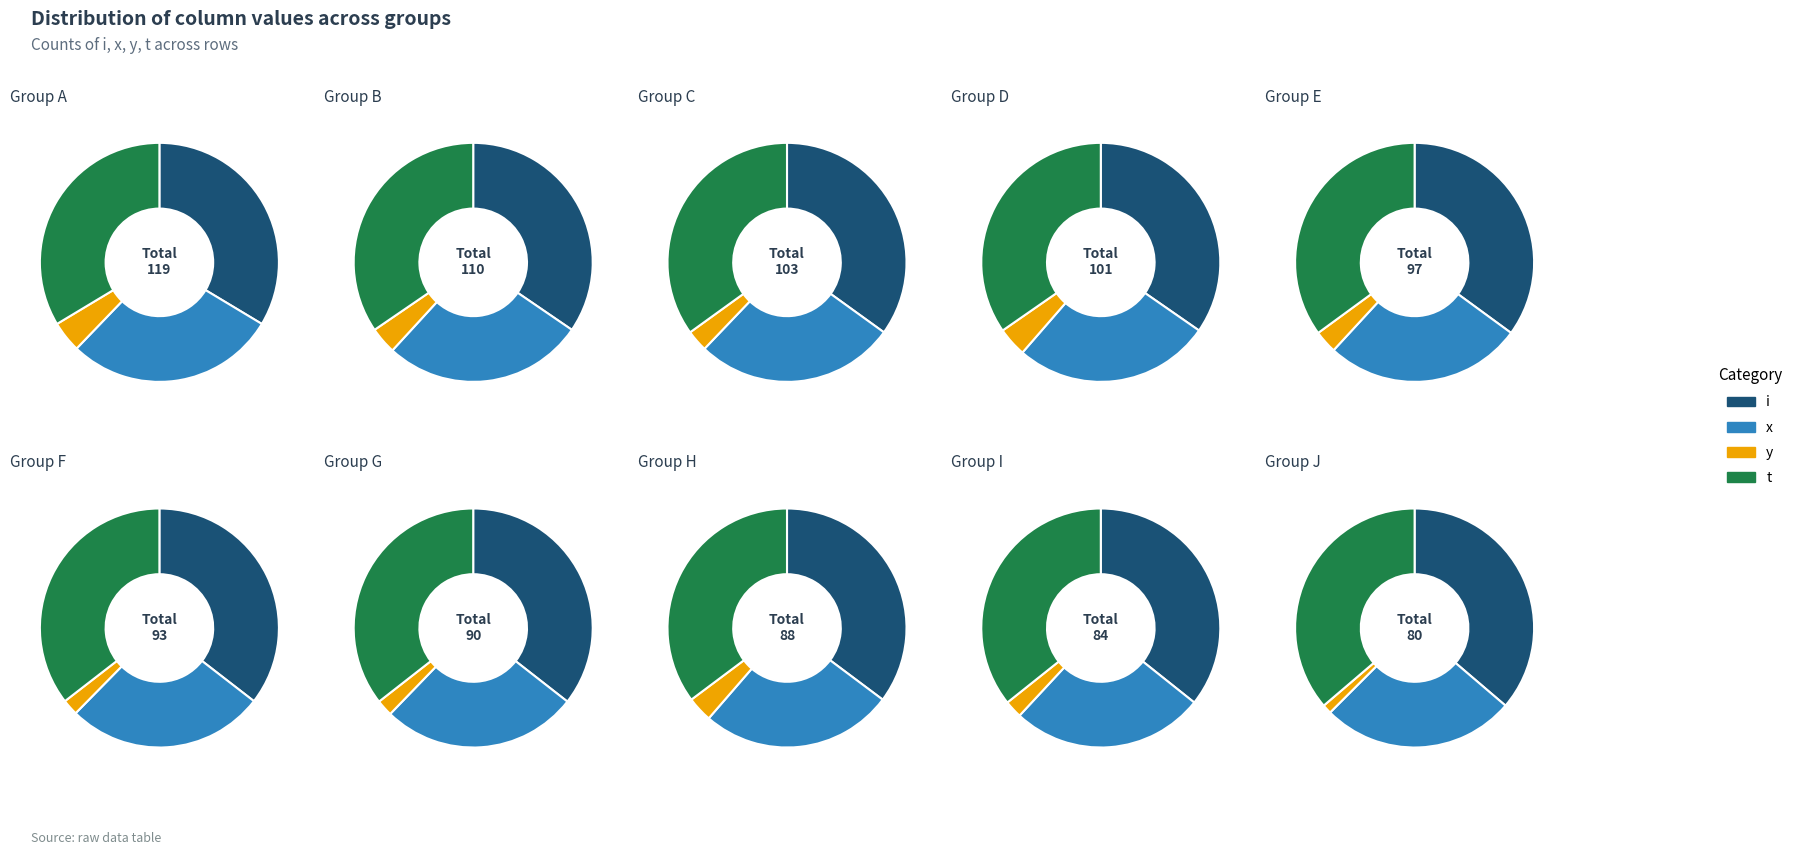

To the nearest percent, what percentage of the pie is x?

29%